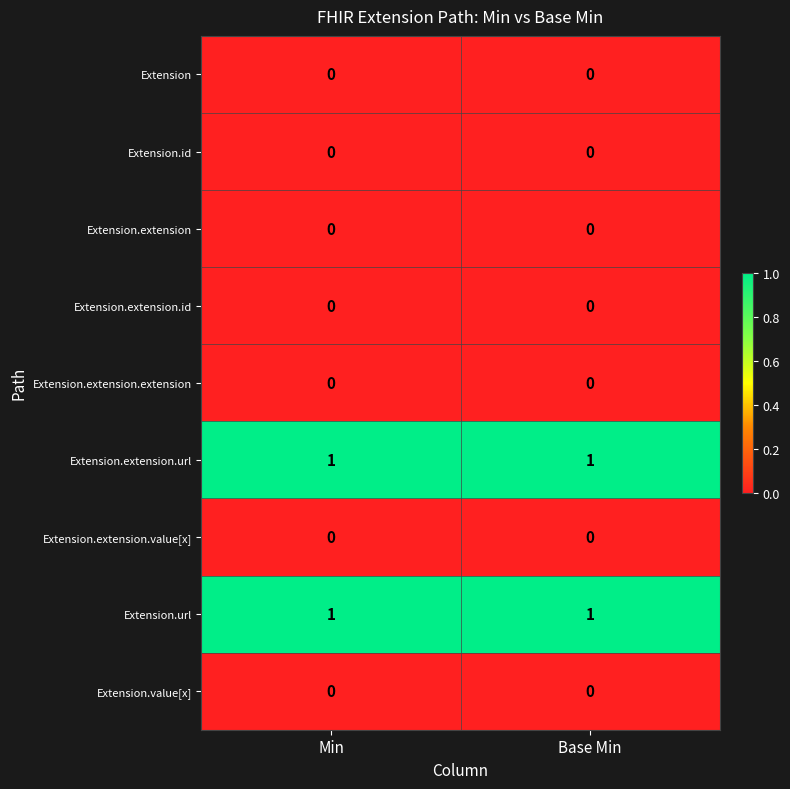

Reading left to right, list all the values displayed in this chart.

Extension: Min=0	Base Min=0
Extension.id: Min=0	Base Min=0
Extension.extension: Min=0	Base Min=0
Extension.extension.id: Min=0	Base Min=0
Extension.extension.extension: Min=0	Base Min=0
Extension.extension.url: Min=1	Base Min=1
Extension.extension.value[x]: Min=0	Base Min=0
Extension.url: Min=1	Base Min=1
Extension.value[x]: Min=0	Base Min=0